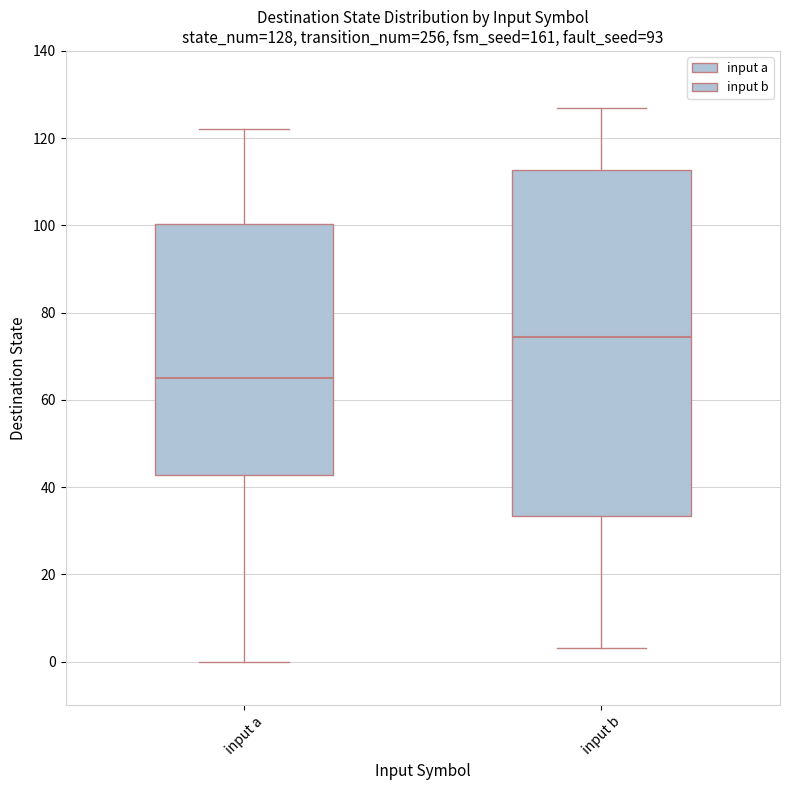

Which box is the tallest, from its lower edge to its upper edge?

input b